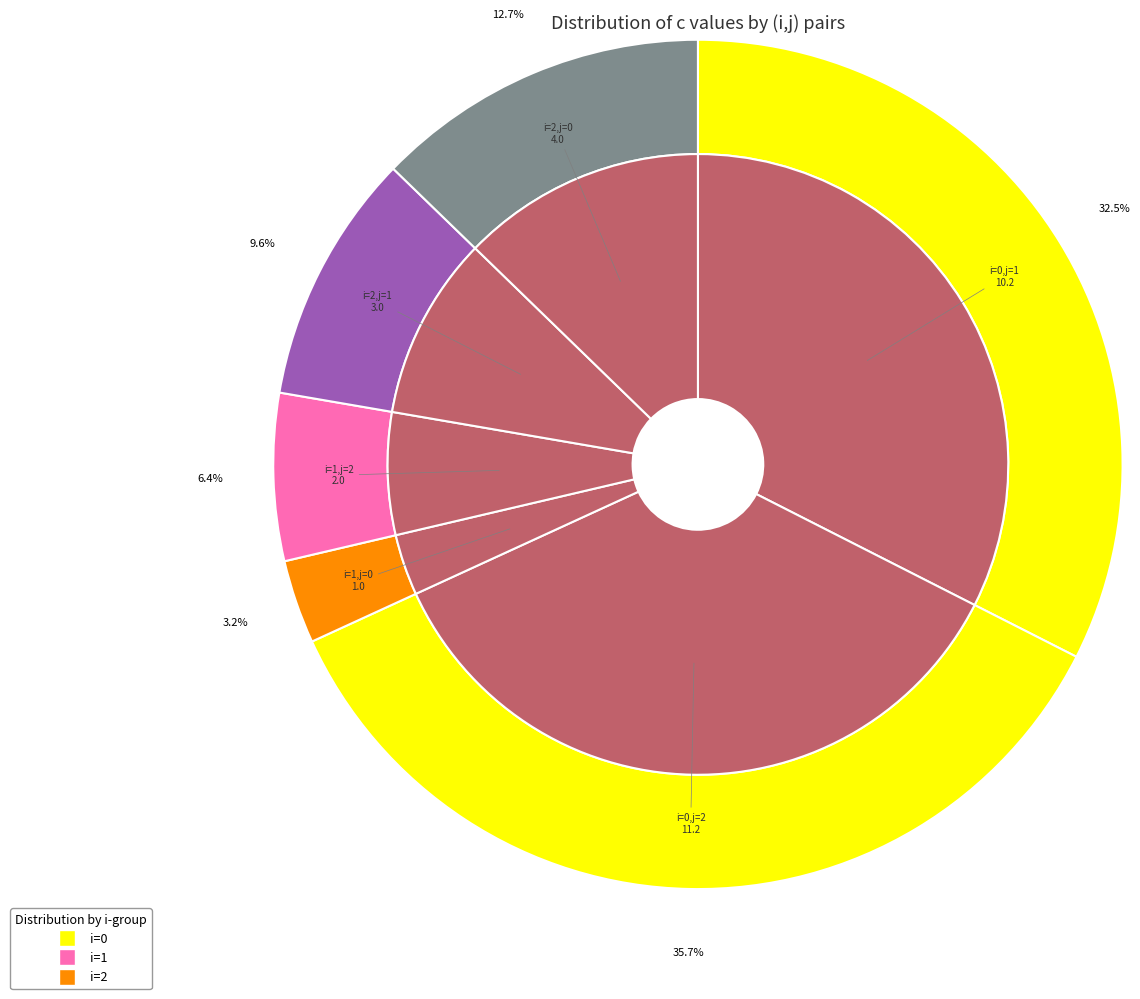

Is it true that i=0,j=1 is 32% of the pie?

True